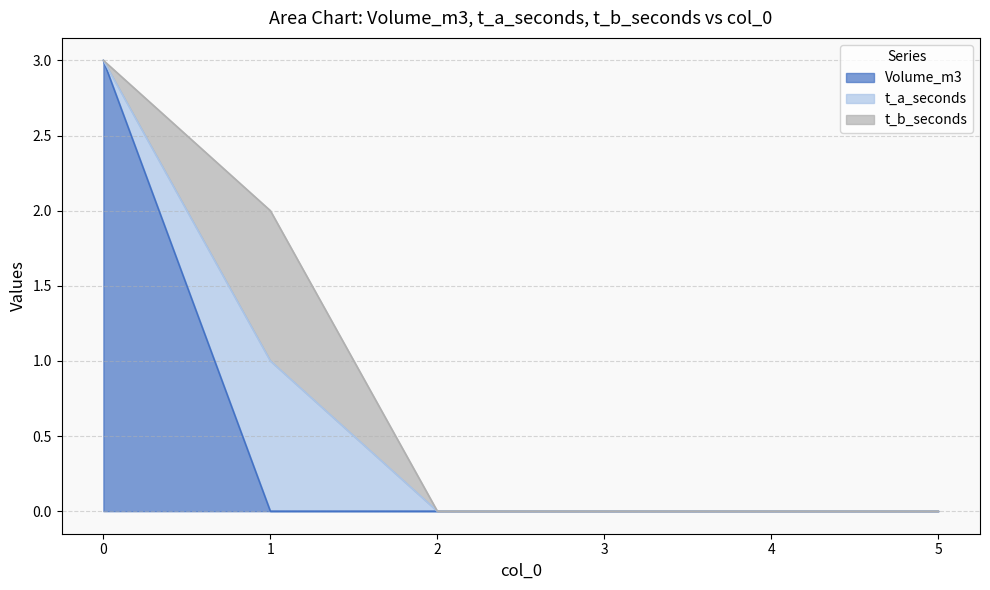

What is the difference between the maximum and minimum values in the t_b_seconds series?

1